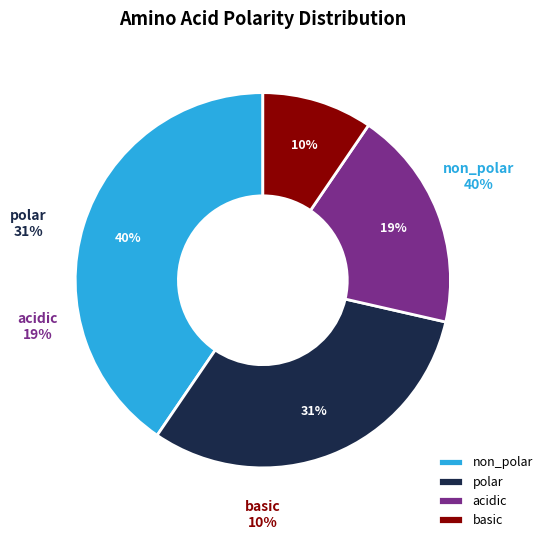

What is the majority slice?

non_polar